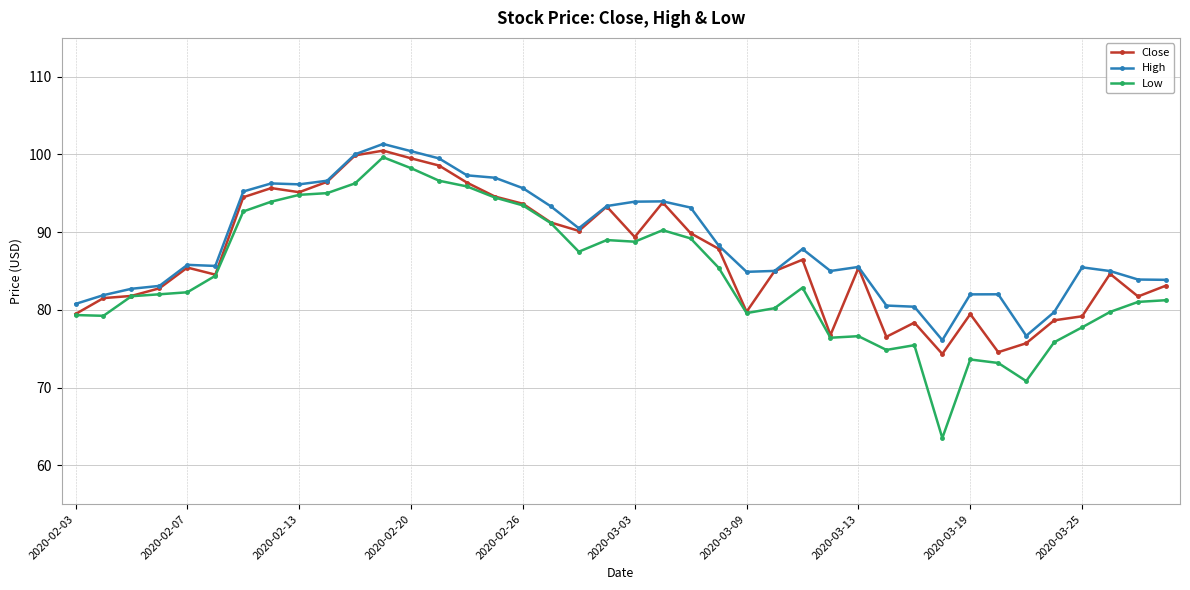

Which series has the largest total across all categories?

High